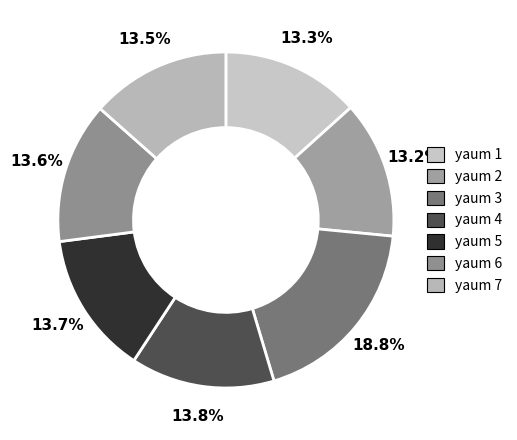

How many slices are in this pie chart?

7